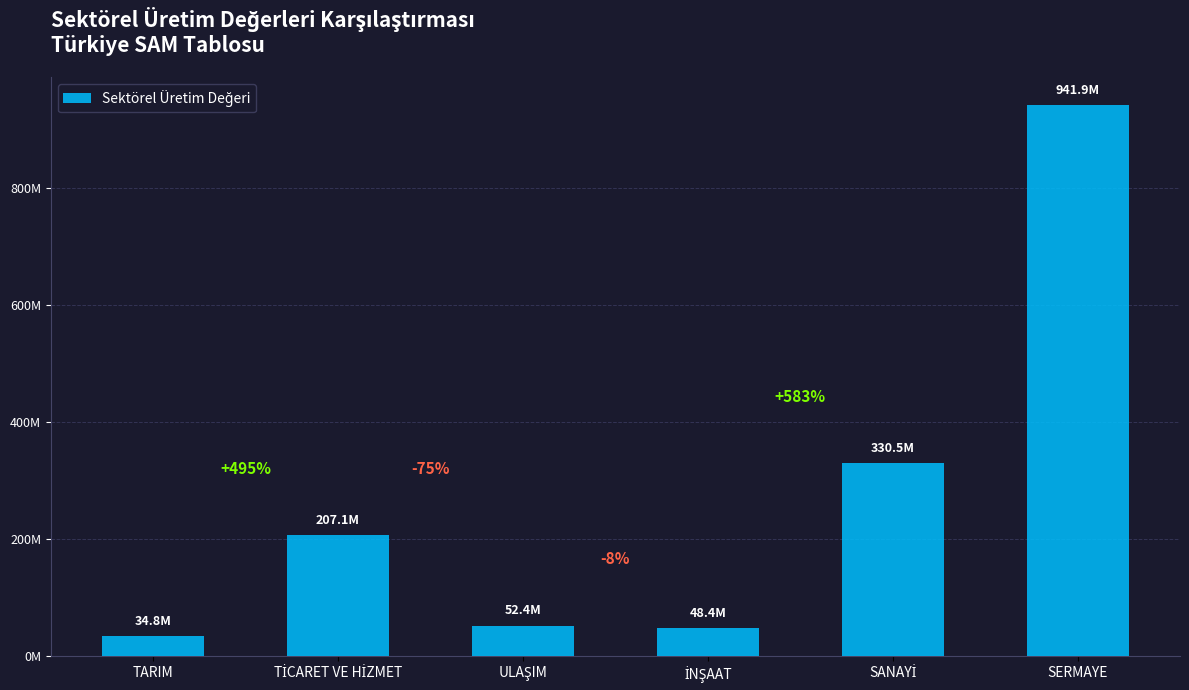

Does the chart contain any negative values?

No